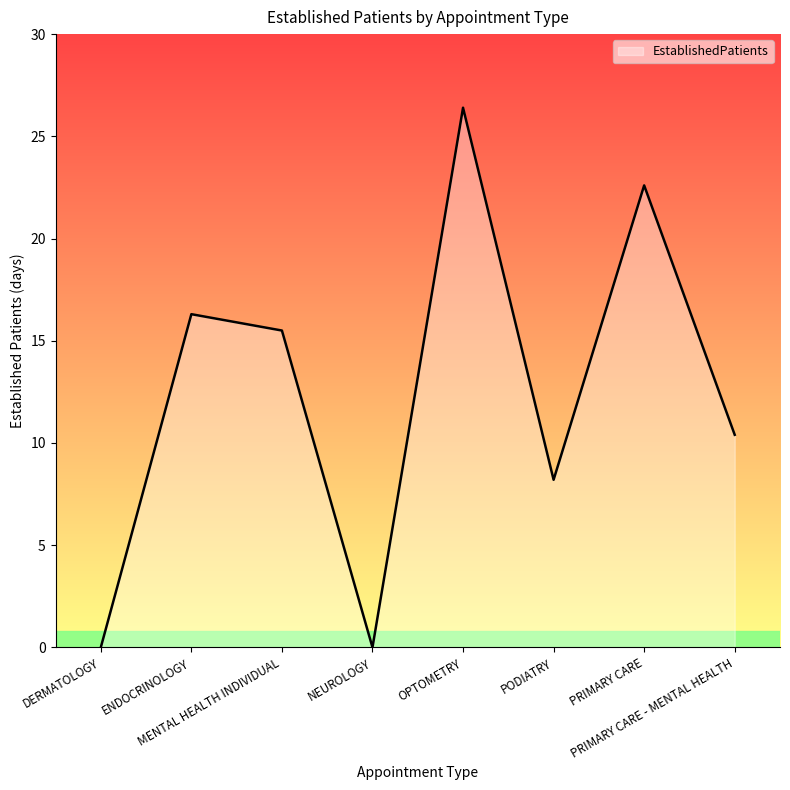

Reading right to left, what are all the values shown in this chart?

10.4	22.6	8.2	26.4	0.0	15.5	16.3	0.0